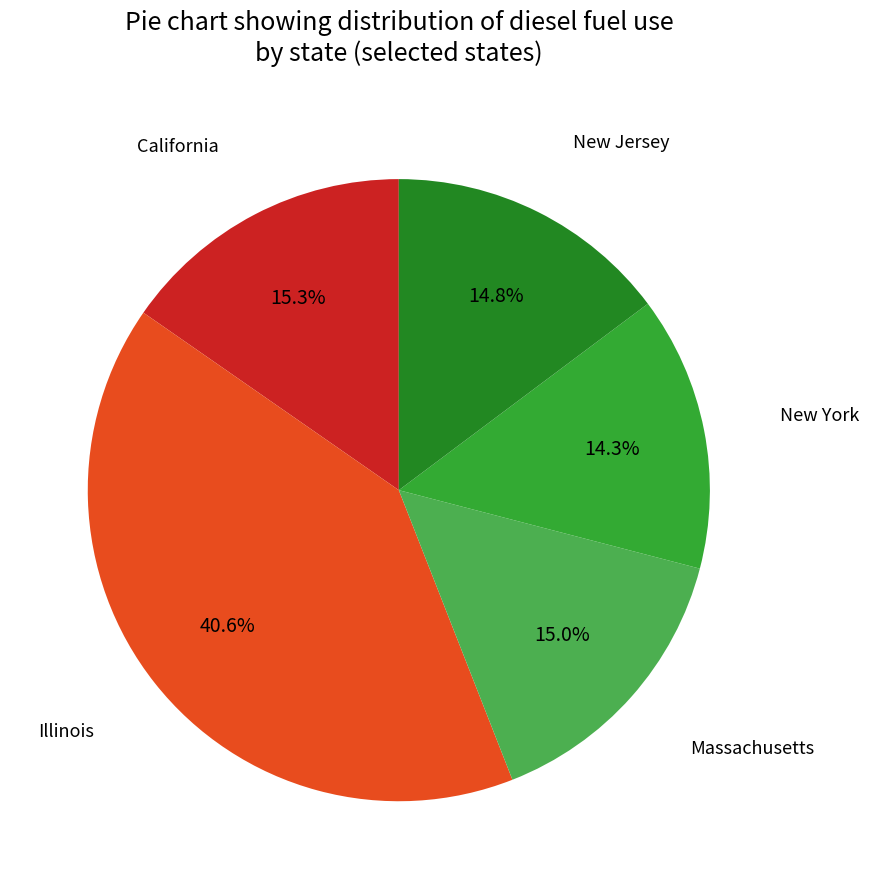

How many slices are in this pie chart?

5